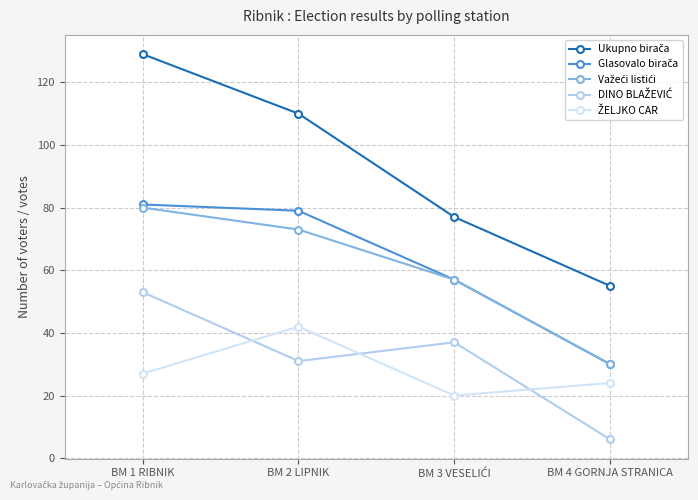

Which label corresponds to the largest value in the chart?

BM 1 RIBNIK